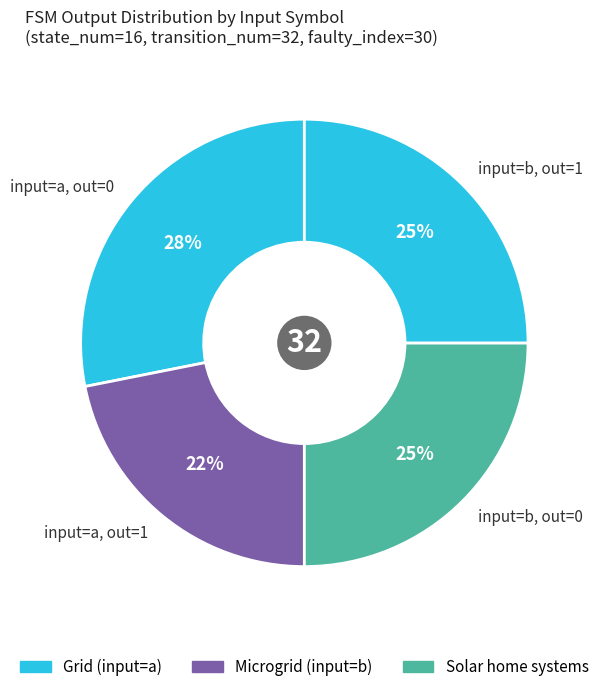

Which category has the smallest portion of the pie?

input=a, out=1